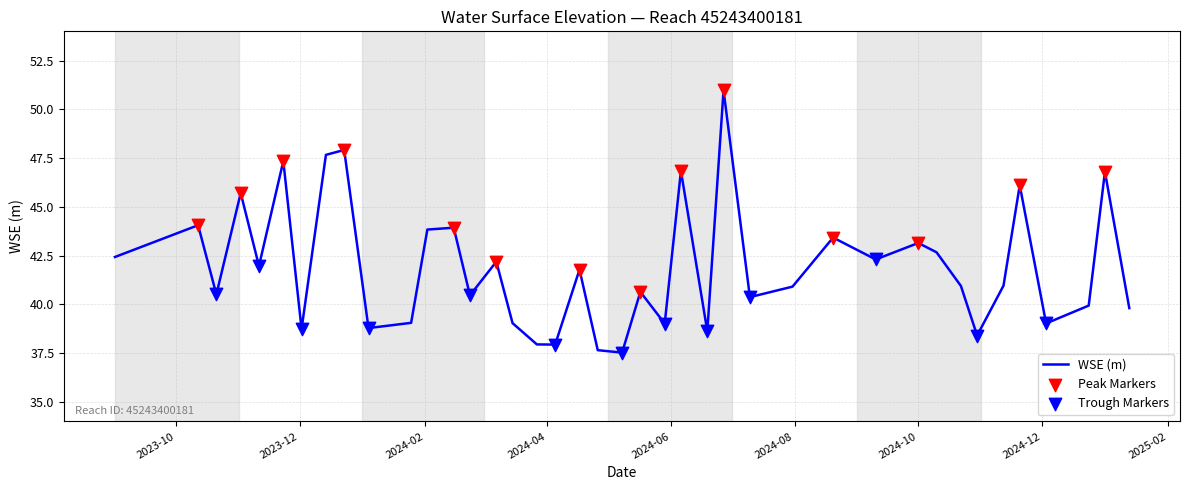

What is the maximum value shown in the chart?

51.0